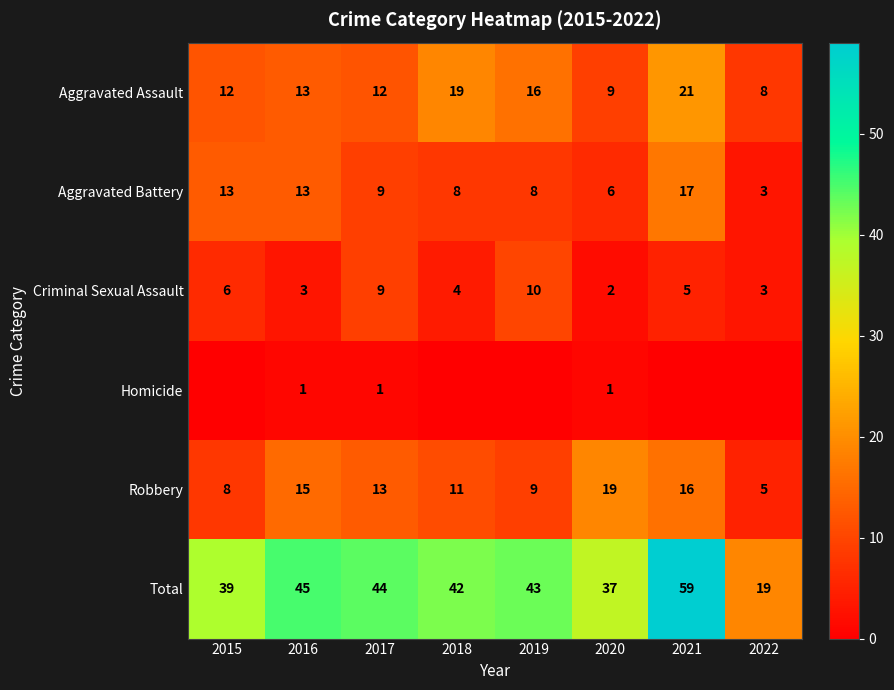

Is it true that Robbery equals 8 at 2017?

False